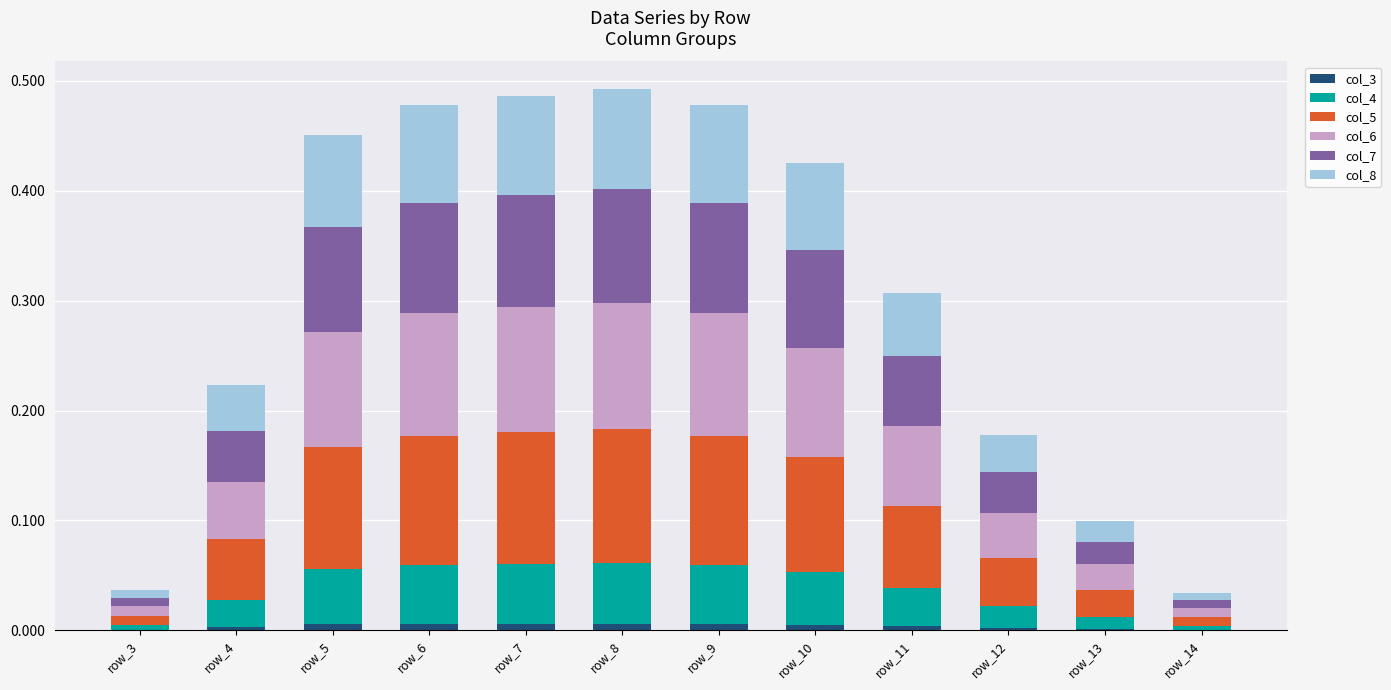

How many distinct data groups are displayed?

6